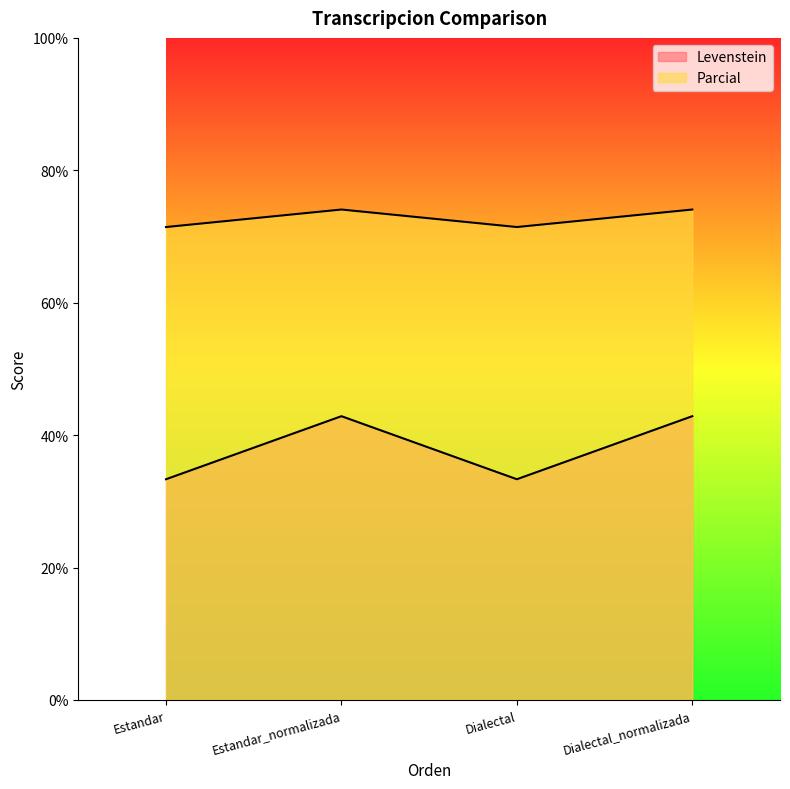

What is the label of the 2nd point from the right?

Dialectal